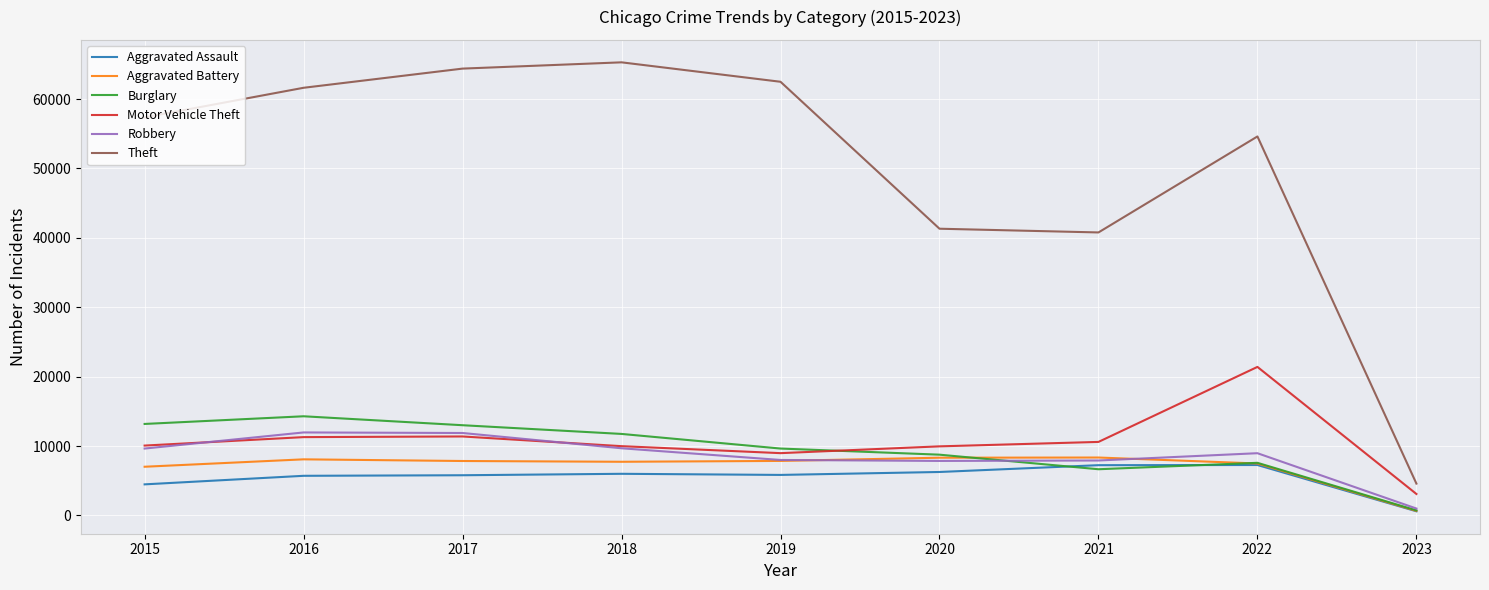

Which series has the largest range (max minus min)?

Theft